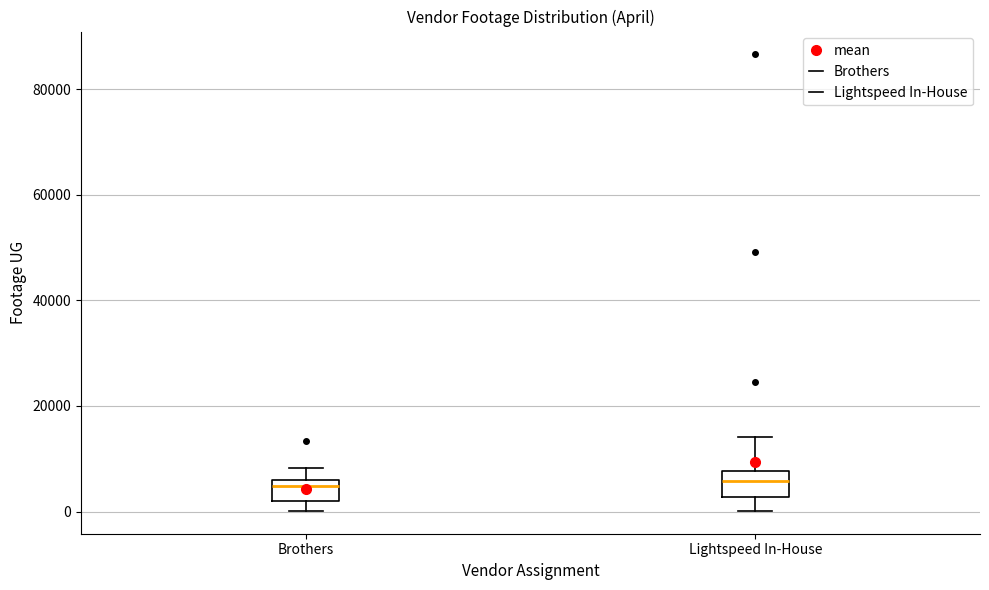

Reading left to right, transcribe this box plot: for each box, give where its median line is, the range the box spans, and where its two whiskers end, as read against the y-axis. The values are not printed on the chart, so give them approximately, as read against the axis.

Brothers: median 4000, box 2000 to 6000, whiskers 0 to 8000
Lightspeed In-House: median 6000, box 2000 to 8000, whiskers 0 to 14000